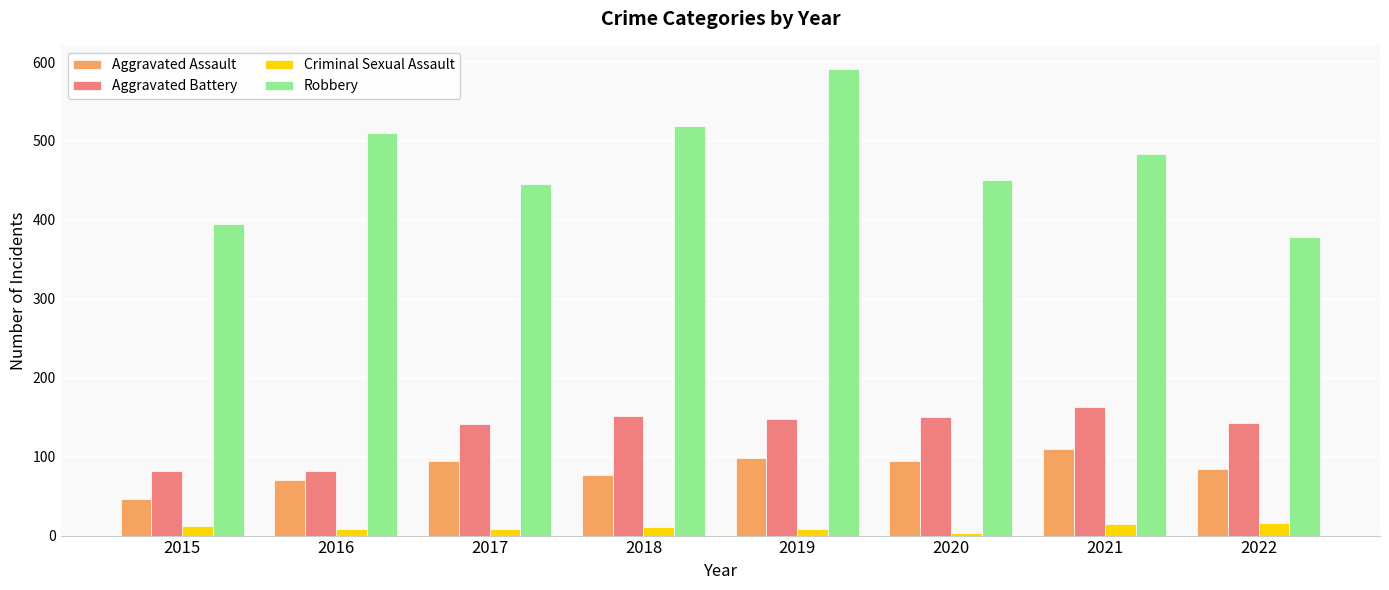

Rank the series at 2019 from highest to lowest value.

Robbery, Aggravated Battery, Aggravated Assault, Criminal Sexual Assault